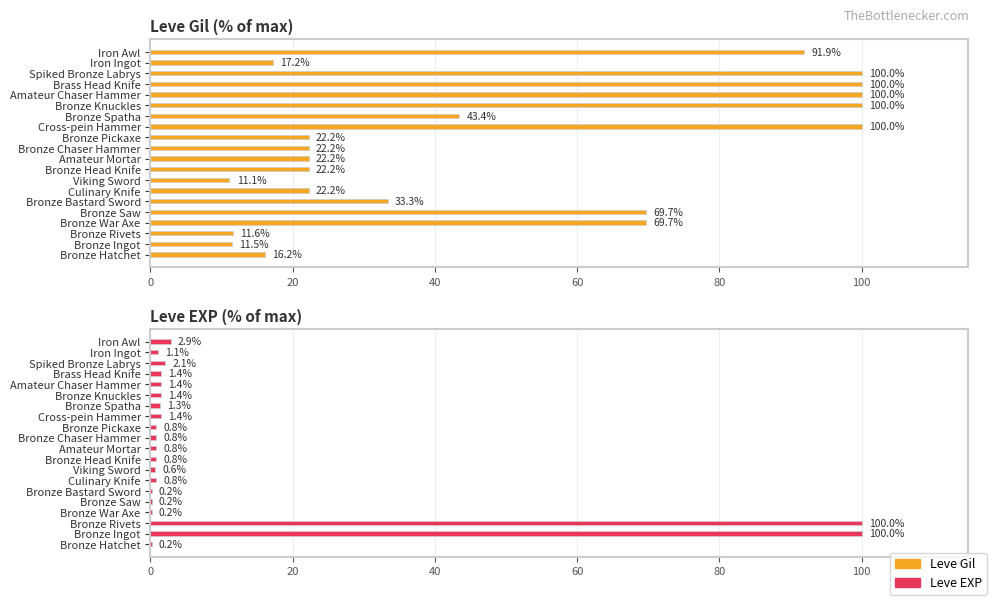

At Bronze Hatchet, list the series in order from largest to smallest.

Leve Gil, Leve EXP